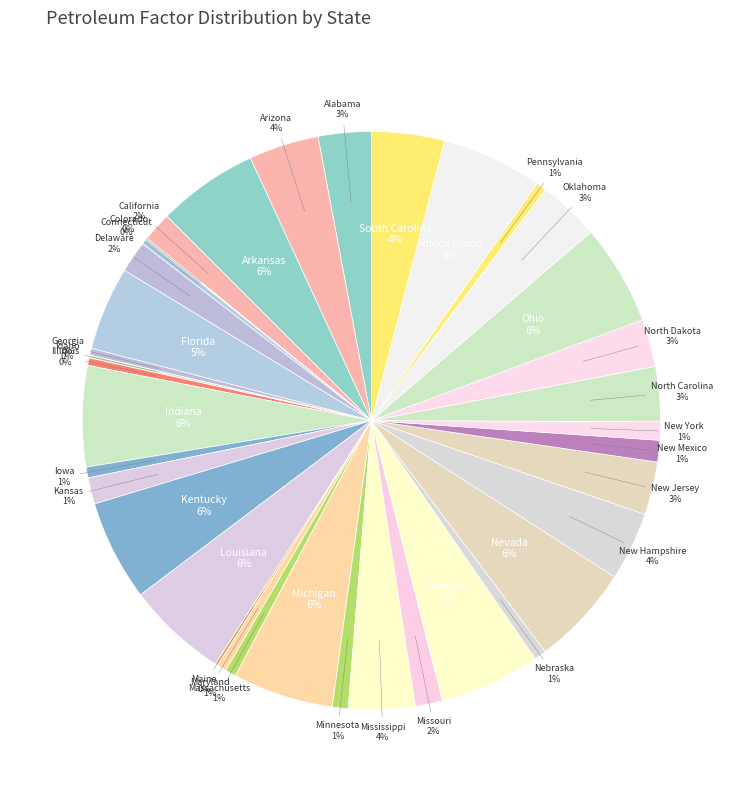

To the nearest percent, what is the difference between the Illinois and Oklahoma slice percentages?

3%